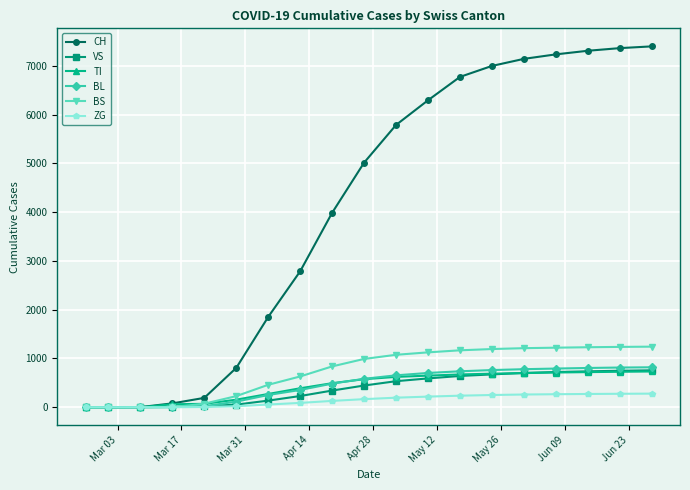

Which series has the largest total across all categories?

CH